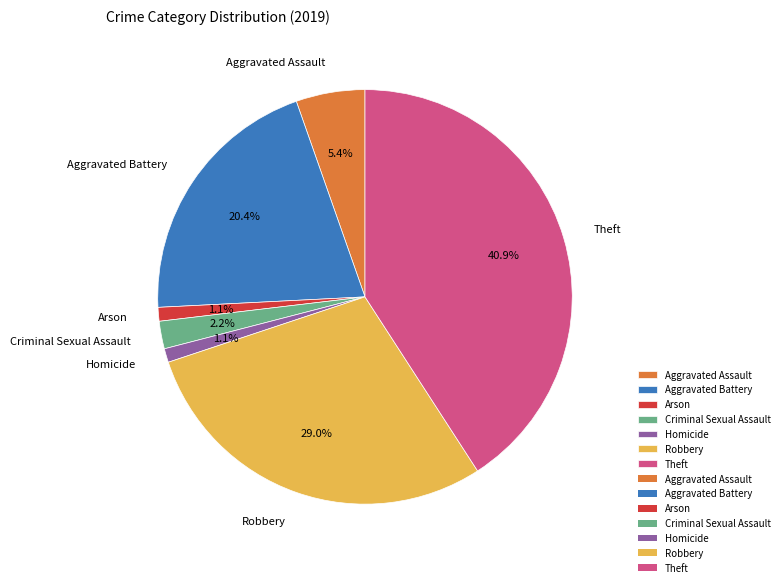

Is Robbery the majority of the pie?

No